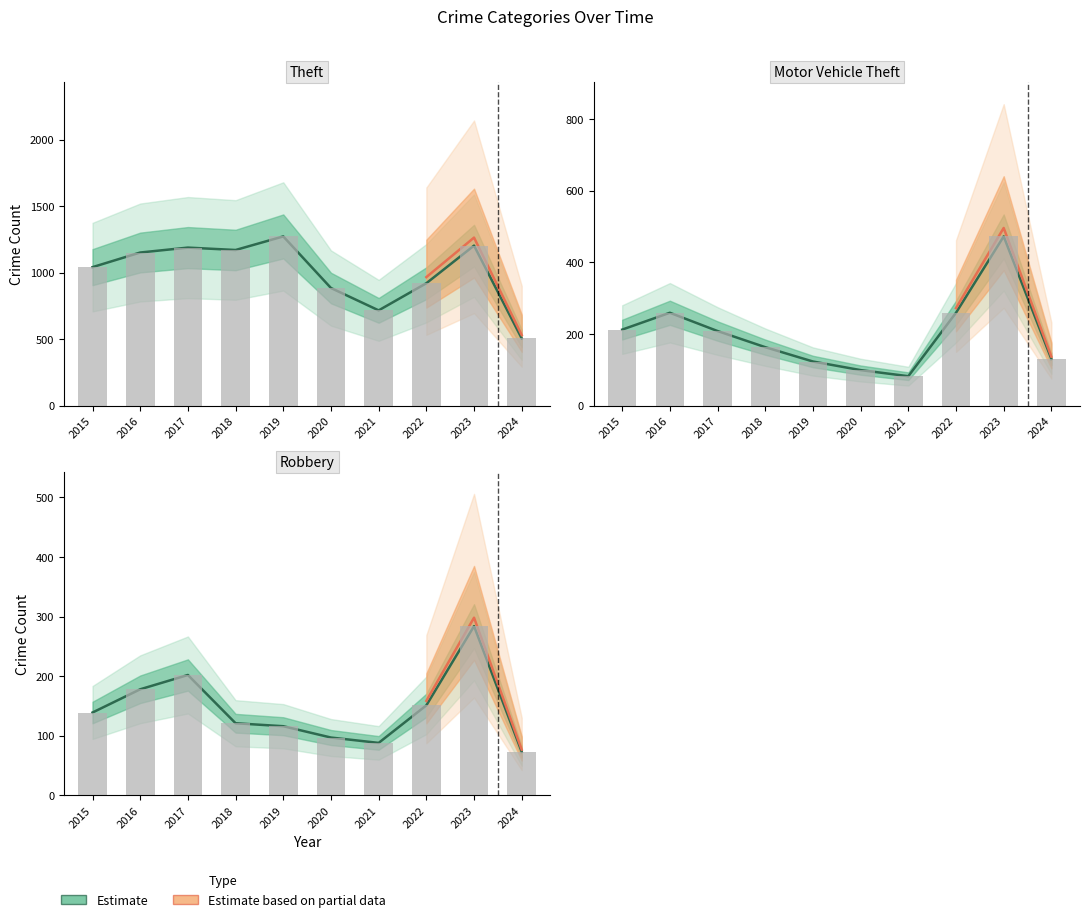

The Theft series shows 1272 at 2019. True or false?

True